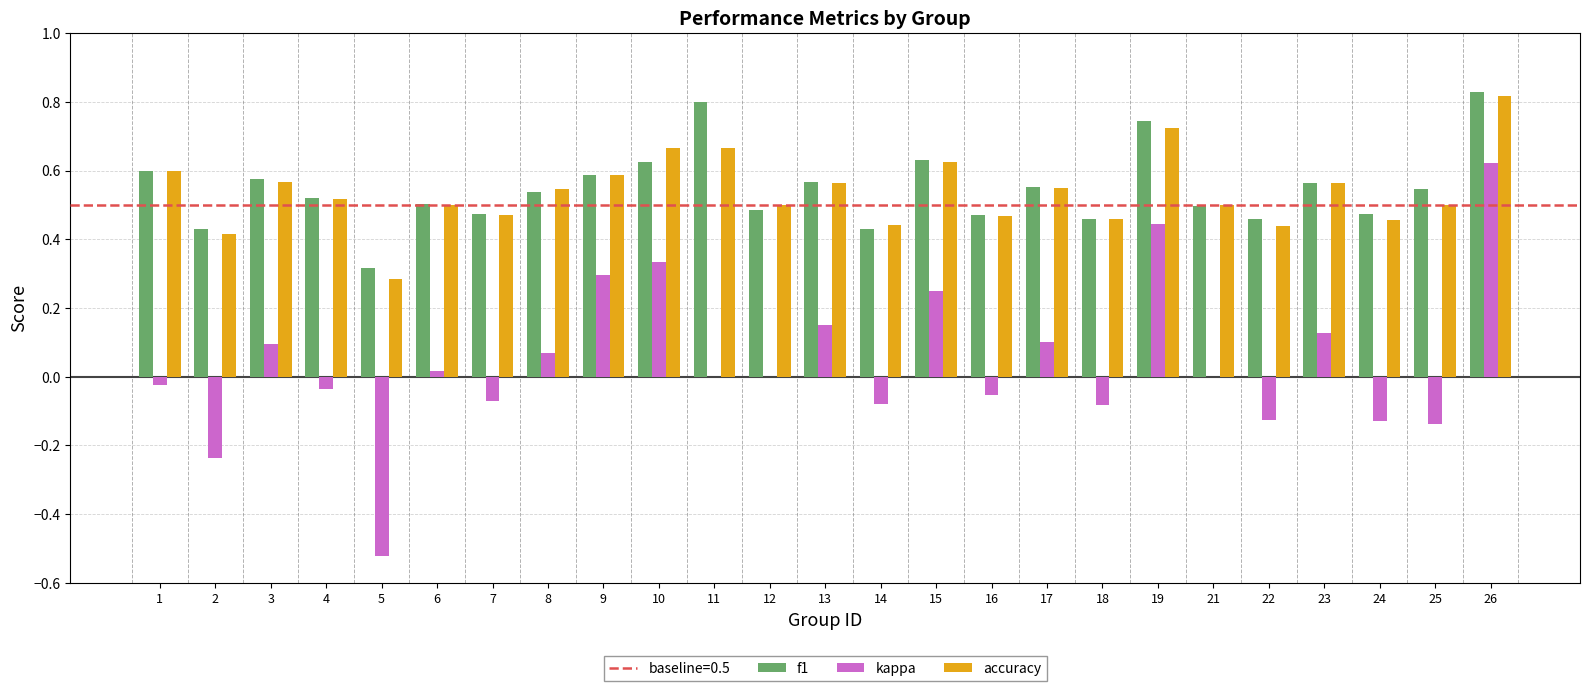

Is the value of accuracy at 4 greater than the value of f1 at 18?

Yes